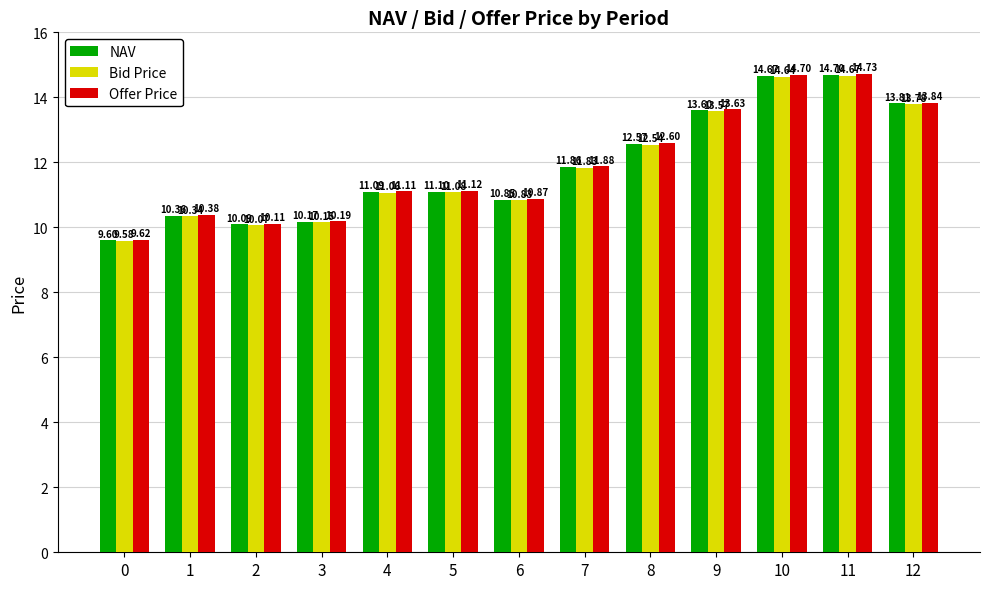

Which series has the largest range (max minus min)?

Offer Price